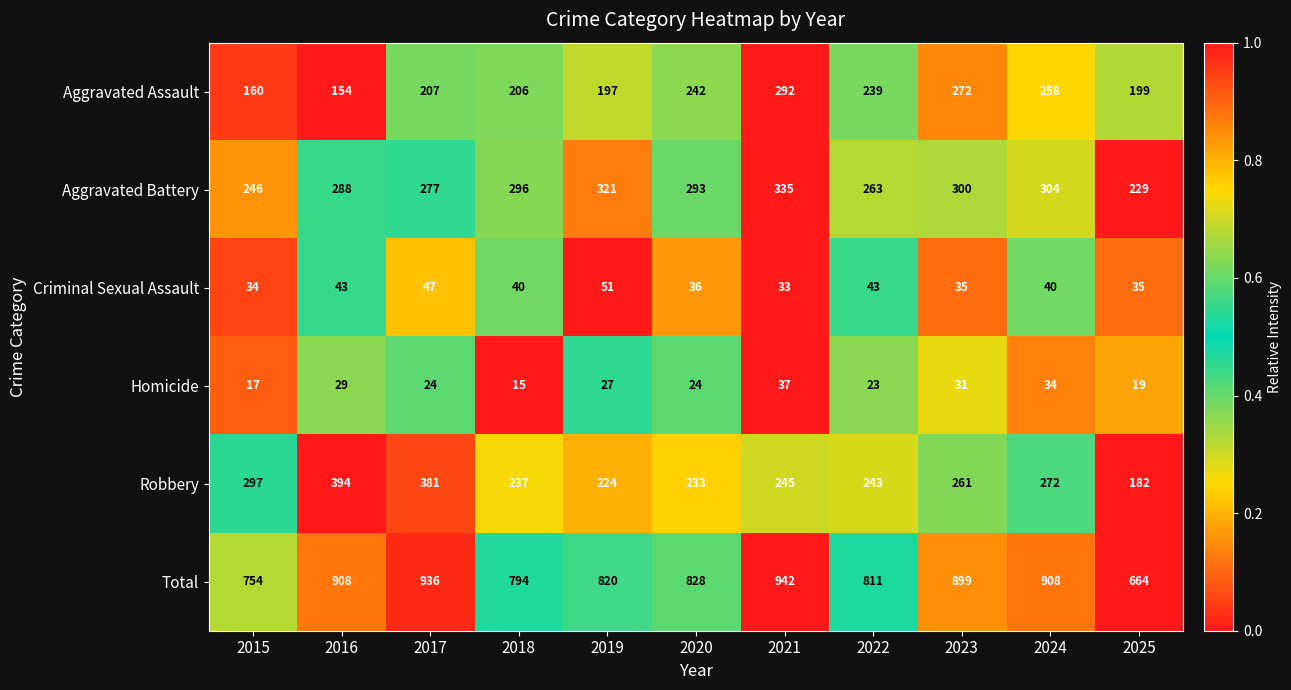

The value of Total at 2019 is 820. True or false?

True